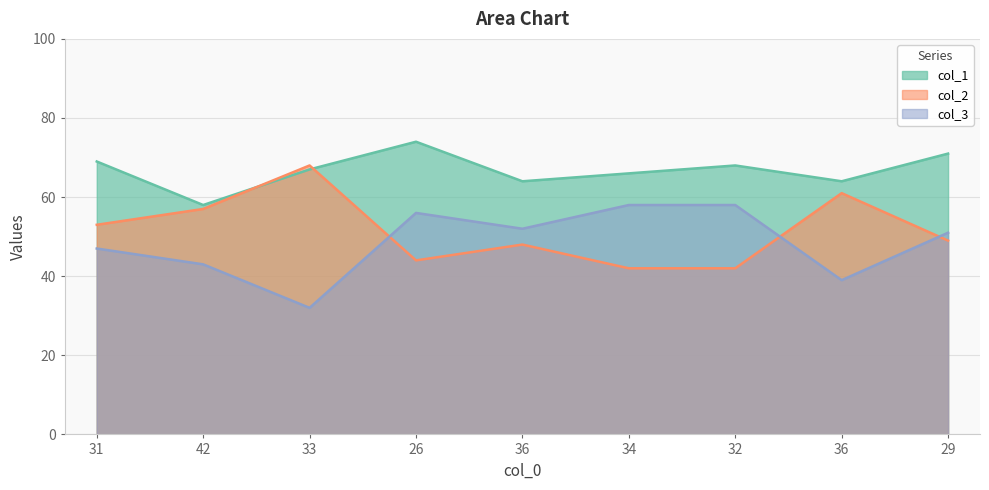

The col_3 series shows 58 at 34. True or false?

True